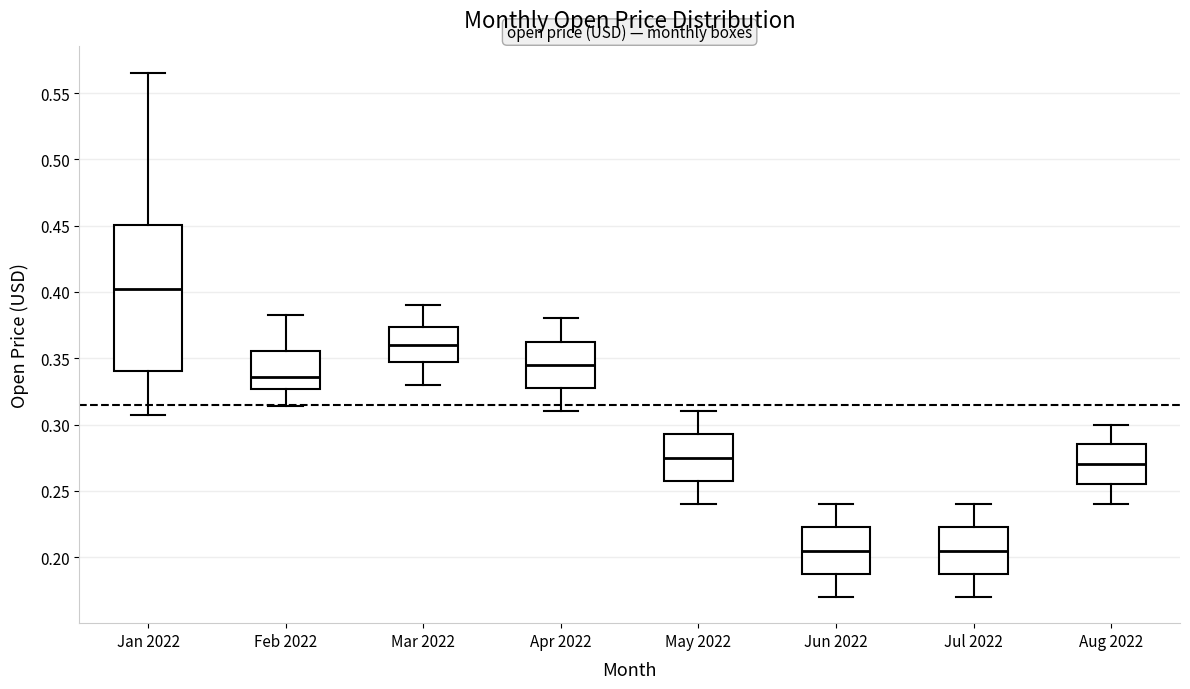

Reading left to right, transcribe this box plot: for each box, give where its median line is, the range the box spans, and where its two whiskers end, as read against the y-axis. The values are not printed on the chart, so give them approximately, as read against the axis.

Jan 2022: median 0.405, box 0.340 to 0.450, whiskers 0.305 to 0.565
Feb 2022: median 0.335, box 0.325 to 0.355, whiskers 0.315 to 0.380
Mar 2022: median 0.360, box 0.350 to 0.375, whiskers 0.330 to 0.390
Apr 2022: median 0.345, box 0.330 to 0.365, whiskers 0.310 to 0.380
May 2022: median 0.275, box 0.260 to 0.295, whiskers 0.240 to 0.310
Jun 2022: median 0.205, box 0.190 to 0.225, whiskers 0.170 to 0.240
Jul 2022: median 0.205, box 0.190 to 0.225, whiskers 0.170 to 0.240
Aug 2022: median 0.270, box 0.255 to 0.285, whiskers 0.240 to 0.300